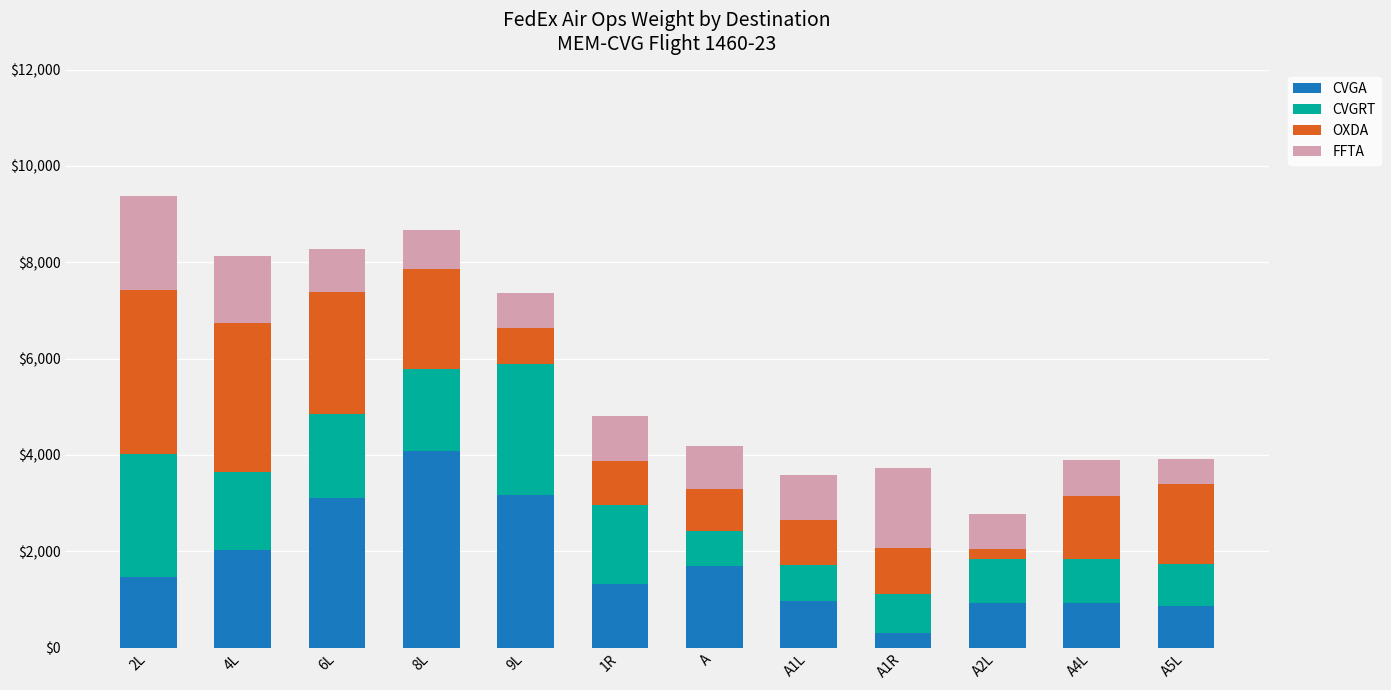

What is the average value of the CVGA series?

1737